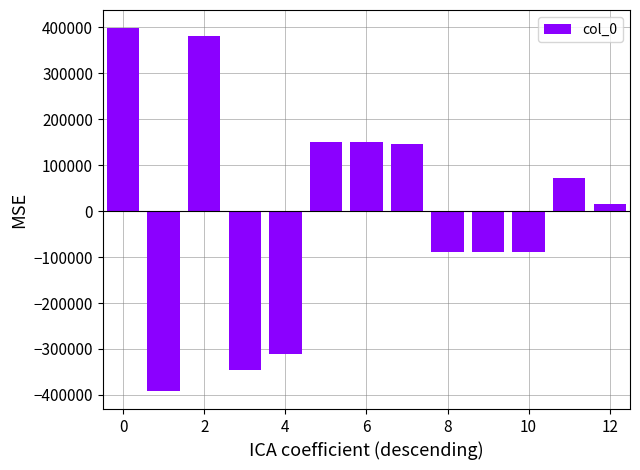

What is the difference between the maximum and minimum values?

789498.0